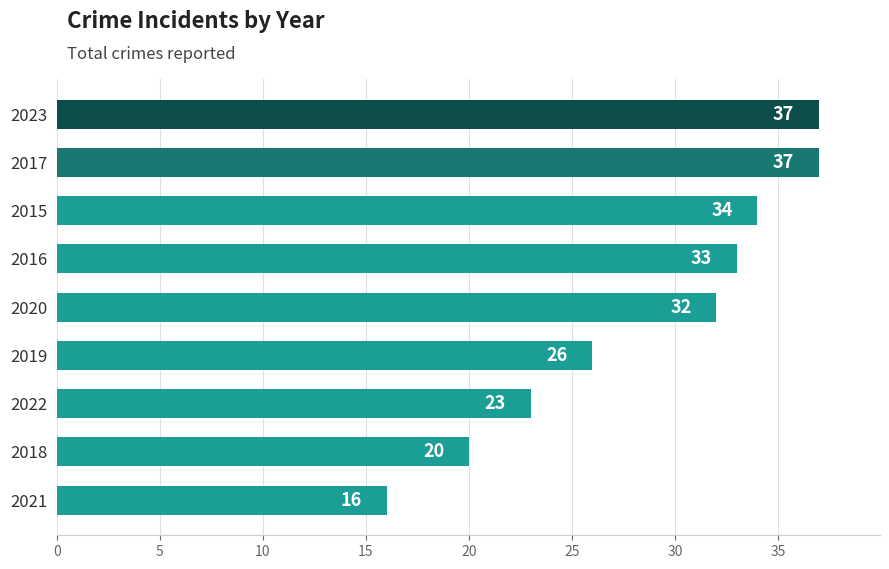

What is the change in value from 2016 to 2017?

+4